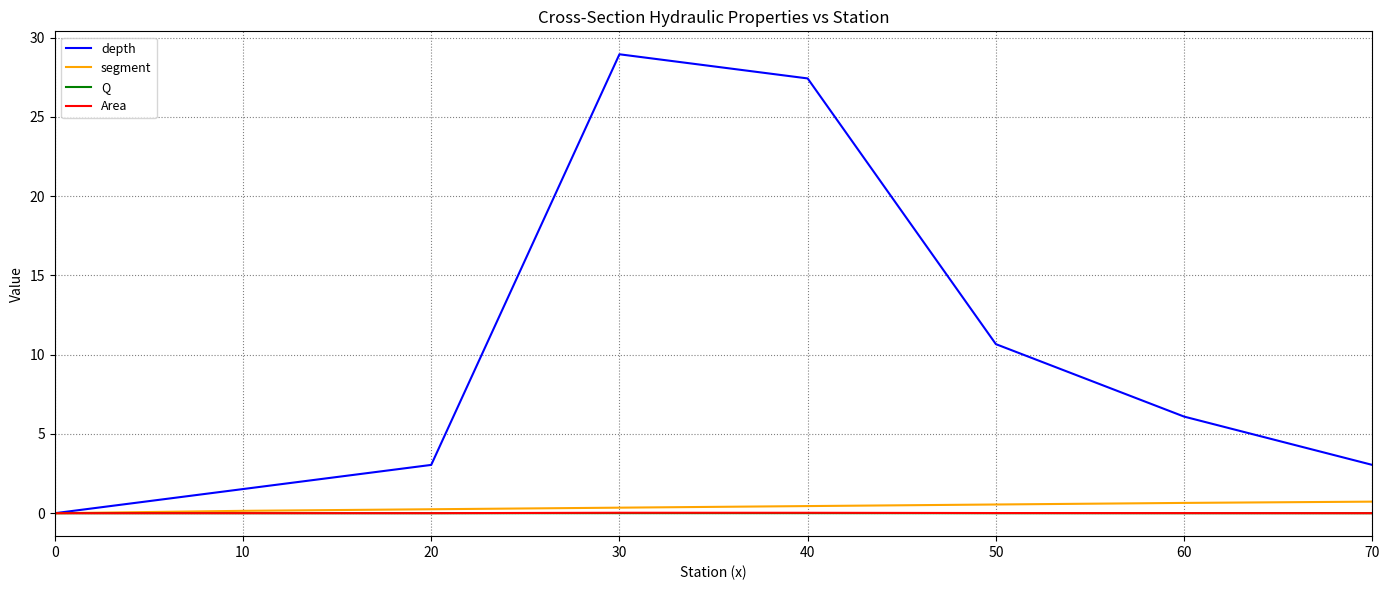

Which series has the widest spread of values?

depth